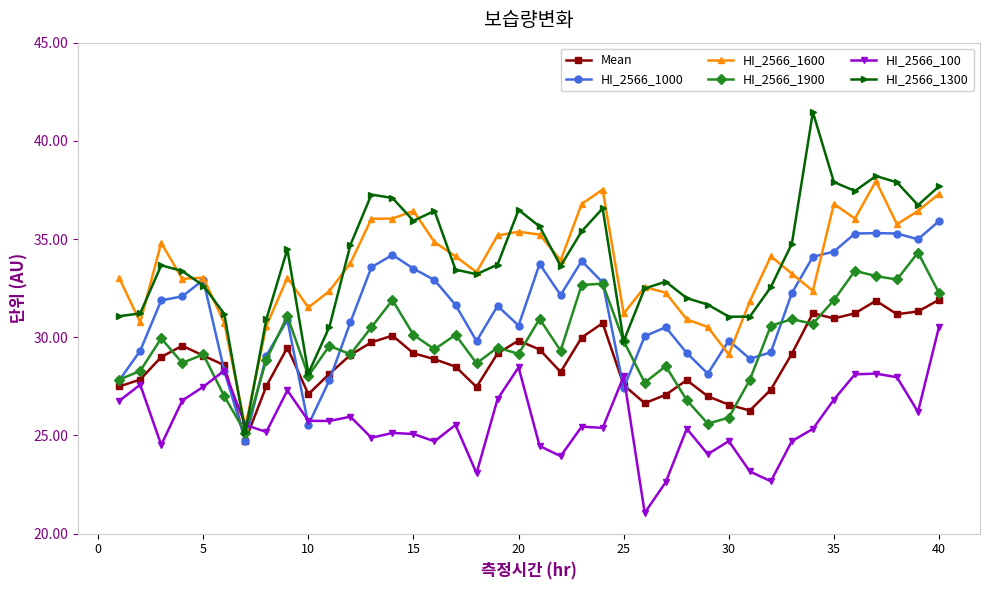

What is the maximum value shown in the chart?

41.5